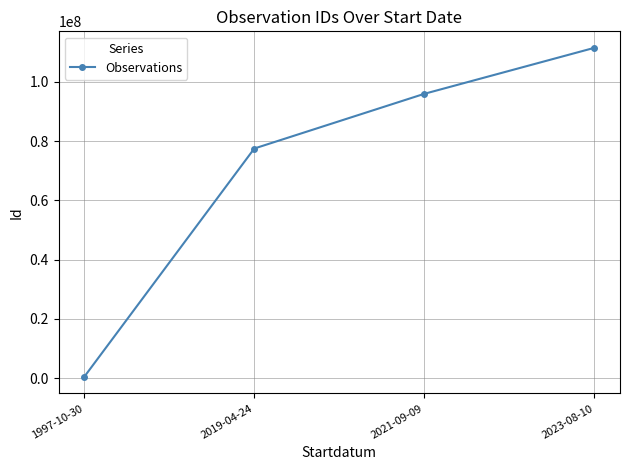

Does the chart display data point markers on the line(s)?

Yes